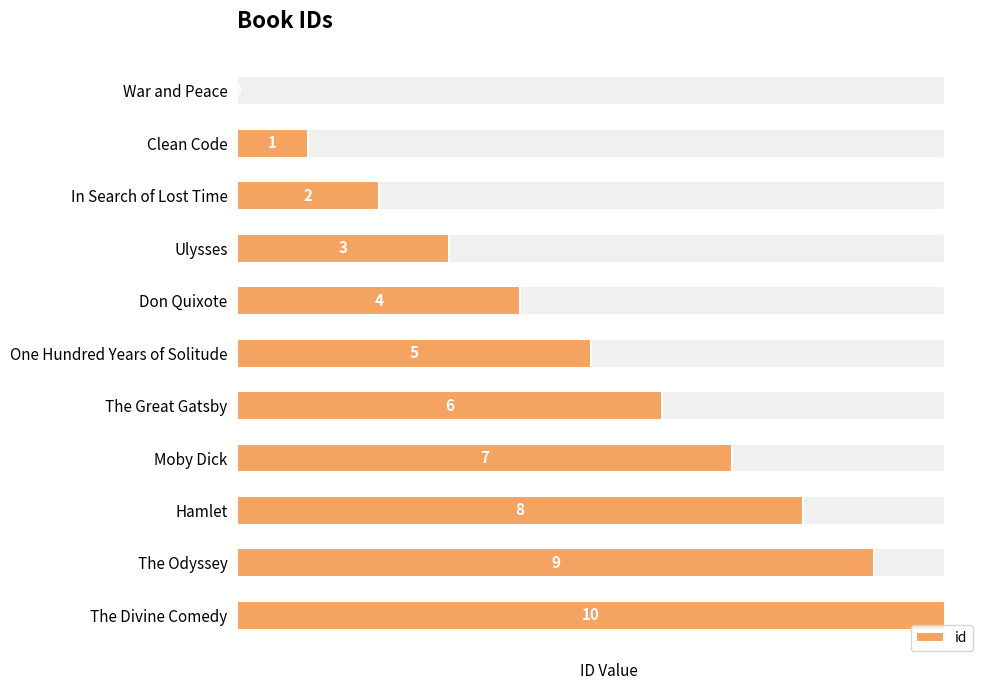

Rank the categories by value from highest to lowest.

The Divine Comedy, The Odyssey, Hamlet, Moby Dick, The Great Gatsby, One Hundred Years of Solitude, Don Quixote, Ulysses, In Search of Lost Time, Clean Code, War and Peace